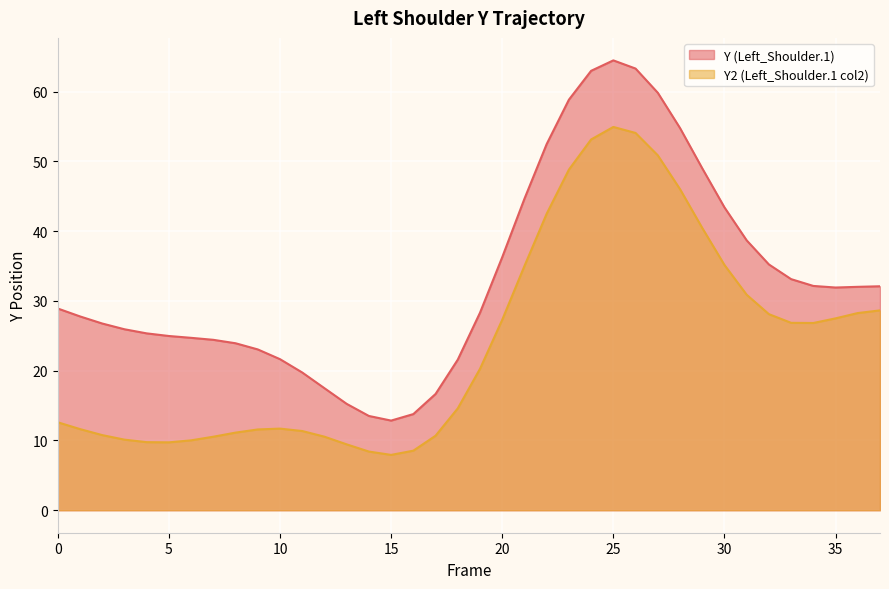

How many interior local peaks does the Y (Left_Shoulder.1) series have?

1